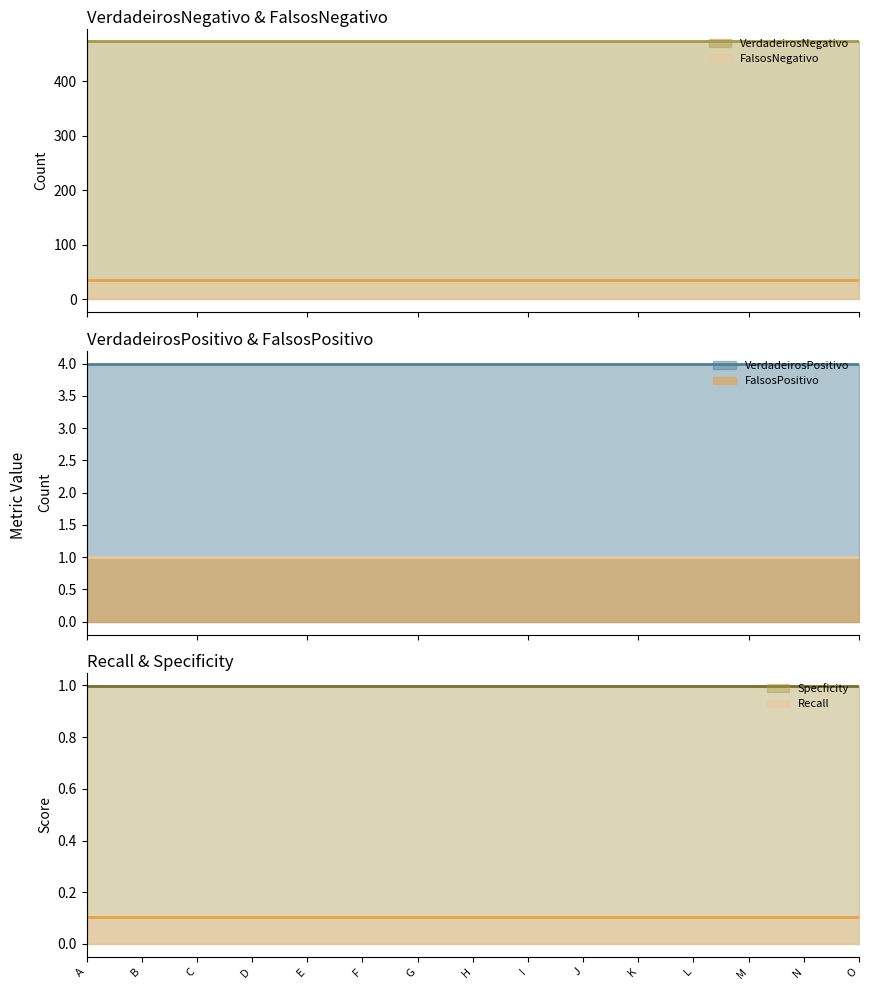

True or false: VerdadeirosNegativo and FalsosNegativo intersect in this chart.

False